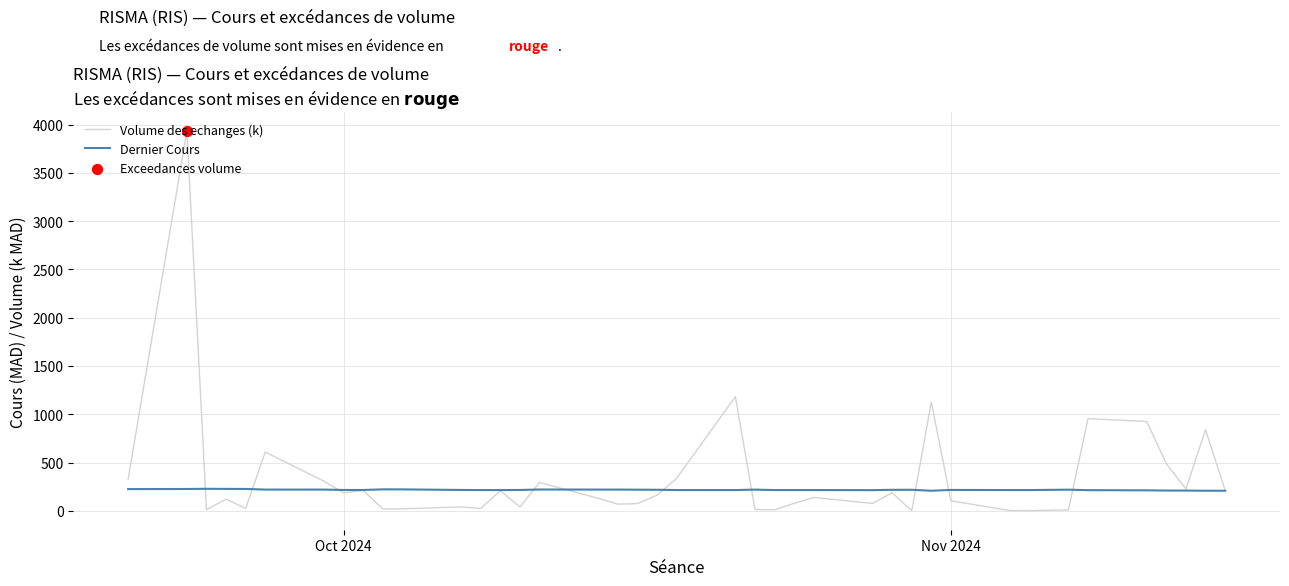

Rank the series by their maximum value, from lowest to highest.

Dernier Cours, Volume des echanges (k)